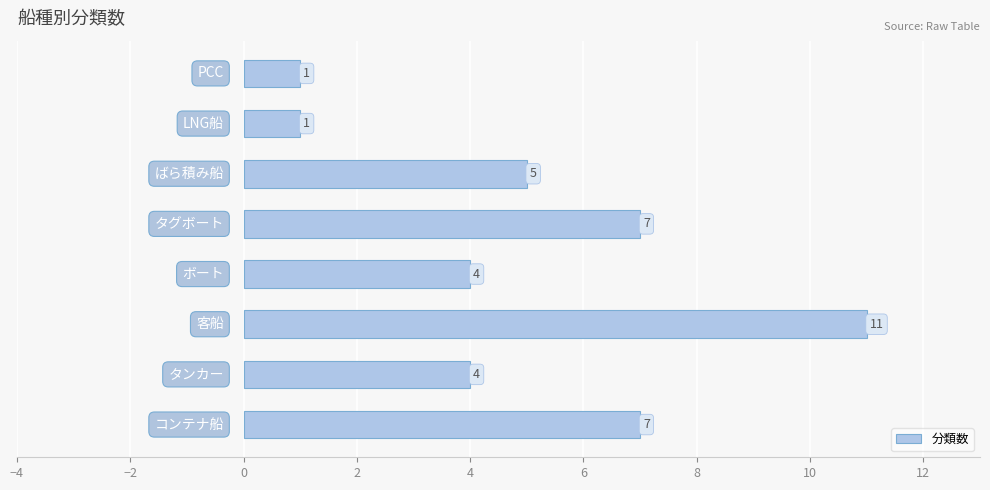

How many values are between 4 and 7?

5